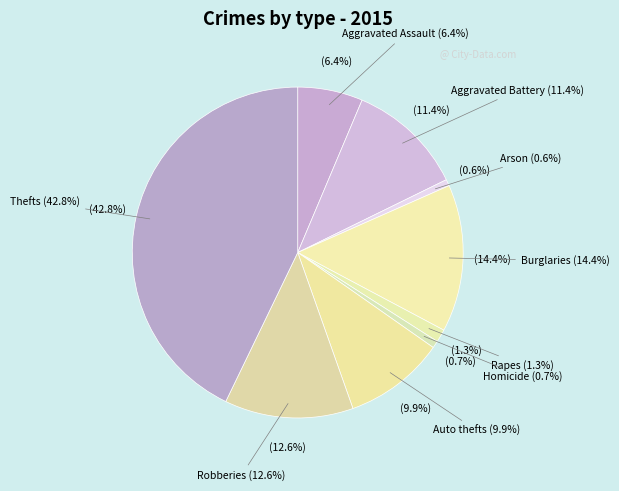

Which slice is the smallest?

Arson